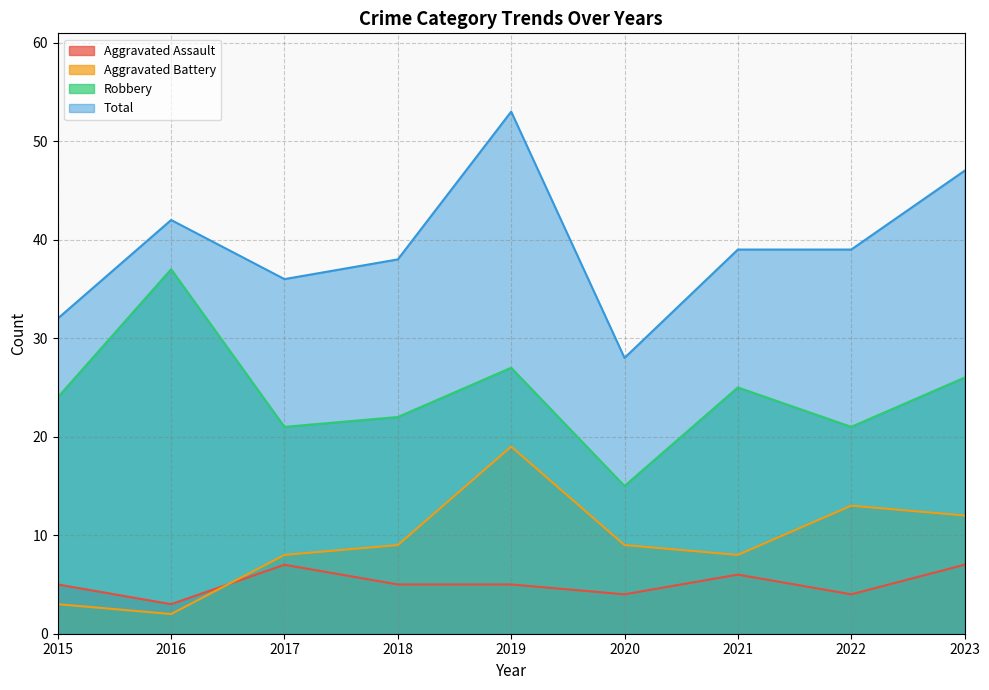

True or false: Total and Aggravated Assault cross at least once.

False